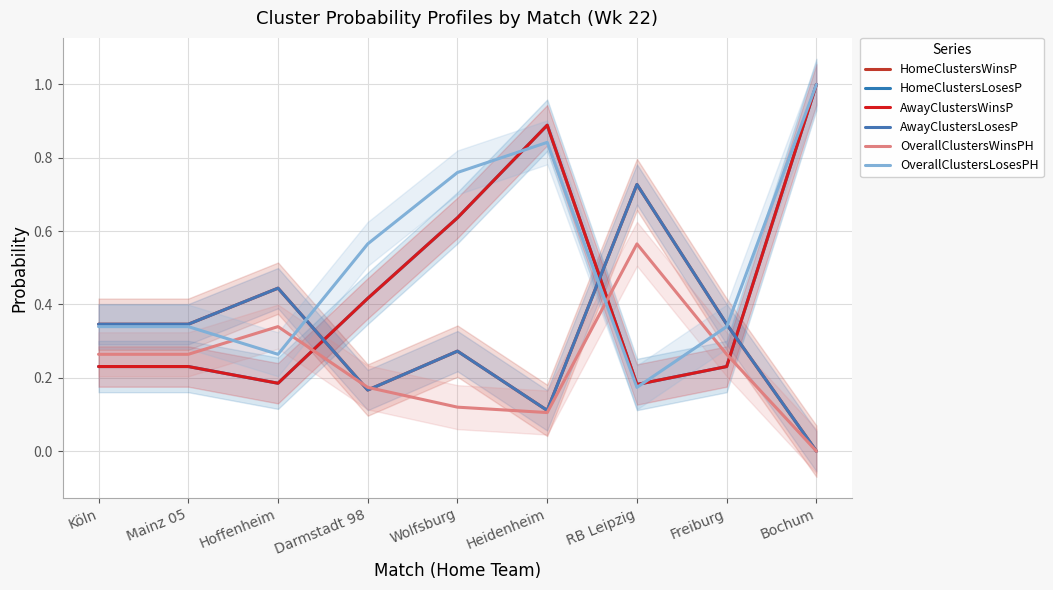

After their last crossing, which series has the higher values: HomeClustersWinsP or OverallClustersLosesPH?

OverallClustersLosesPH